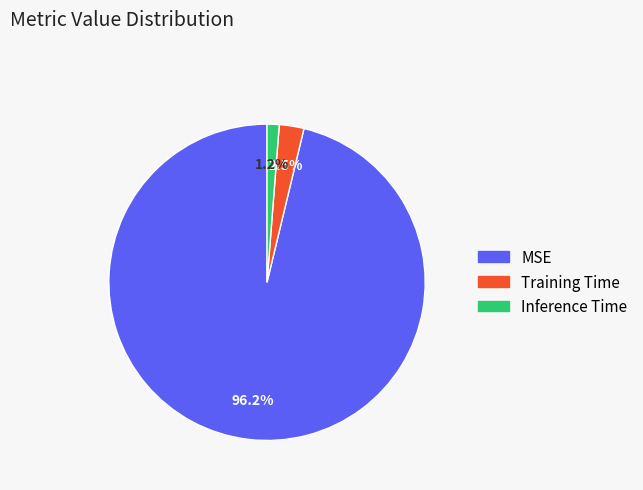

Is MSE the majority of the pie?

Yes